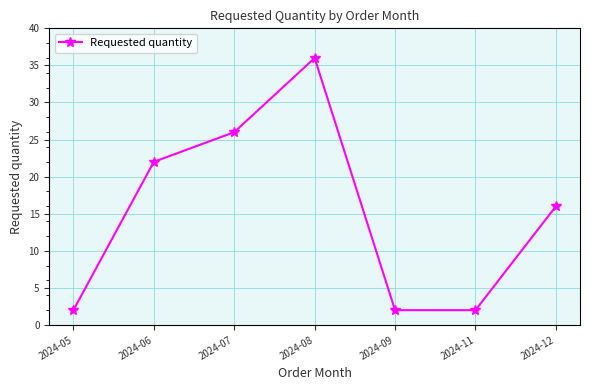

What is the approximate value at 2024-12, to the nearest 10?

20